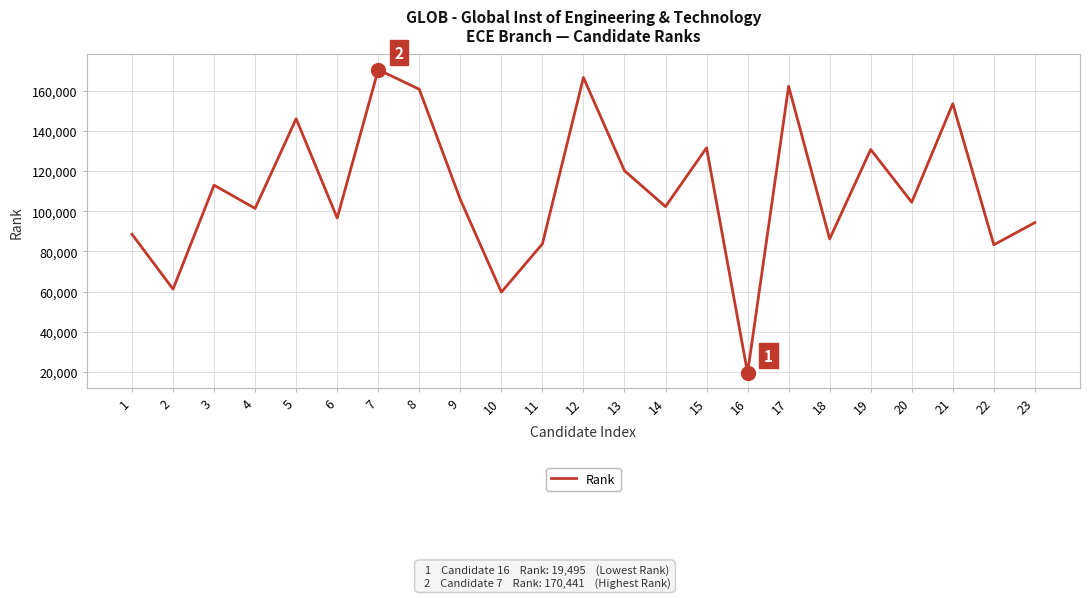

The chart shows a value of 287051 at 7. True or false?

False